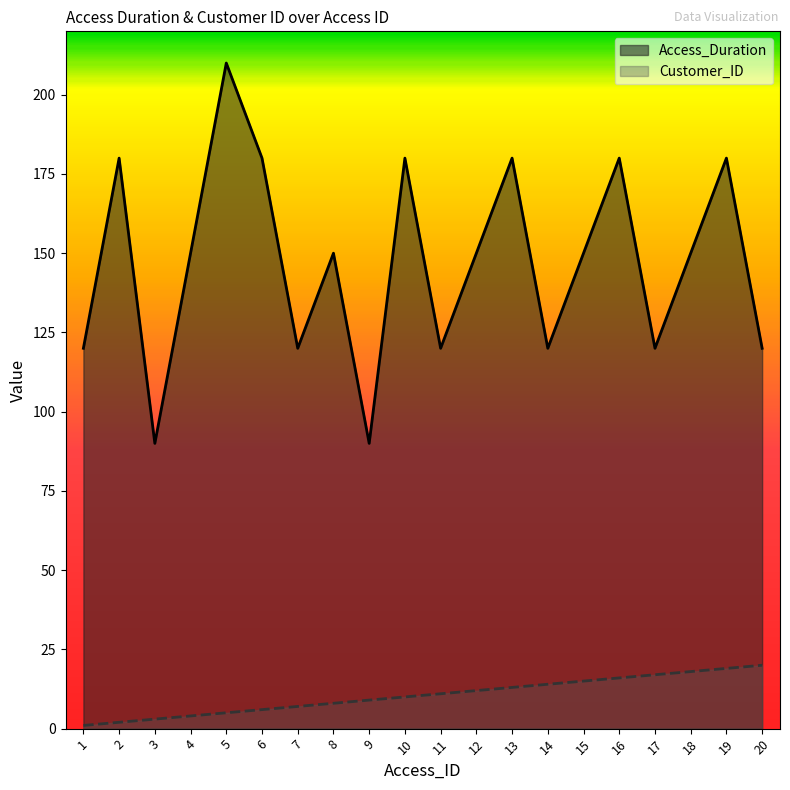

At which category is the sum across all series the highest?

5